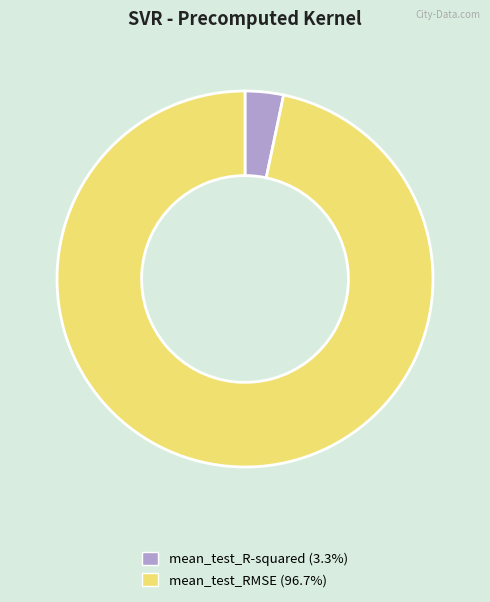

Combined, do mean_test_R-squared and mean_test_RMSE account for over 50%?

Yes